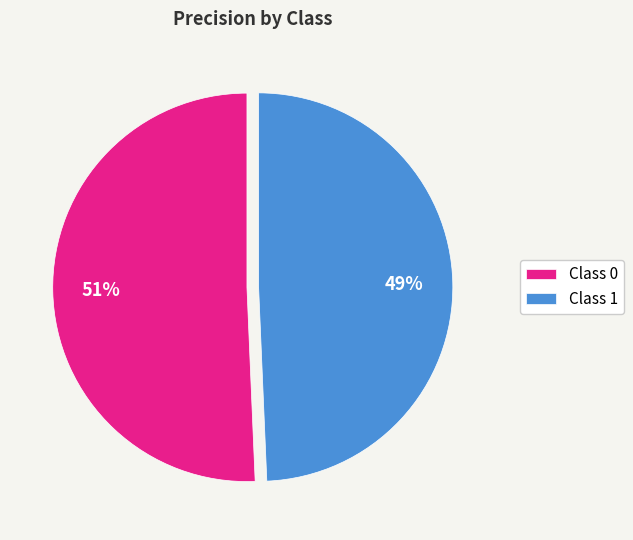

Do Class 1 and Class 0 together represent more than half of the pie?

Yes